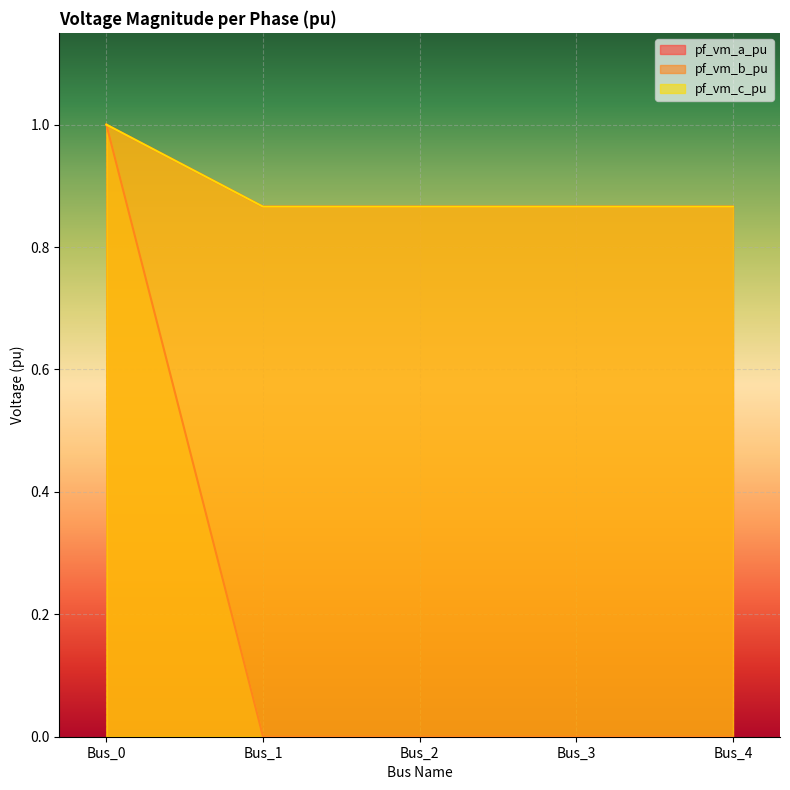

Reading left to right, transcribe all the data shown in this chart.

pf_vm_a_pu: 1.0	0.9	0.9	0.9	0.9
pf_vm_b_pu: 1.0	0.0	0.0	0.0	0.0
pf_vm_c_pu: 1.0	0.9	0.9	0.9	0.9